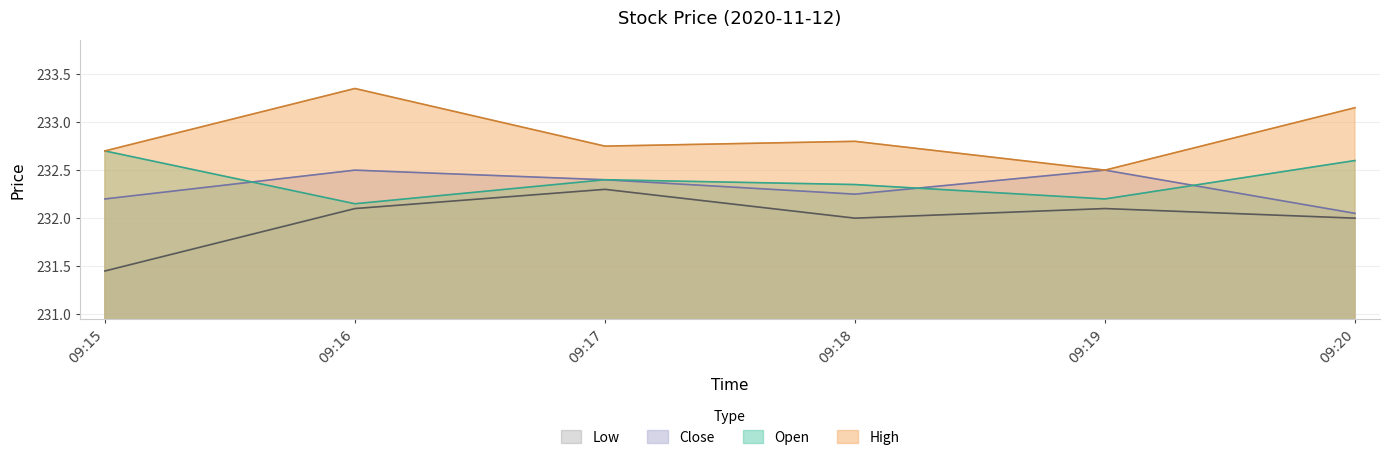

Is the value of Open at 09:16 greater than the value of Low at 09:16?

Yes